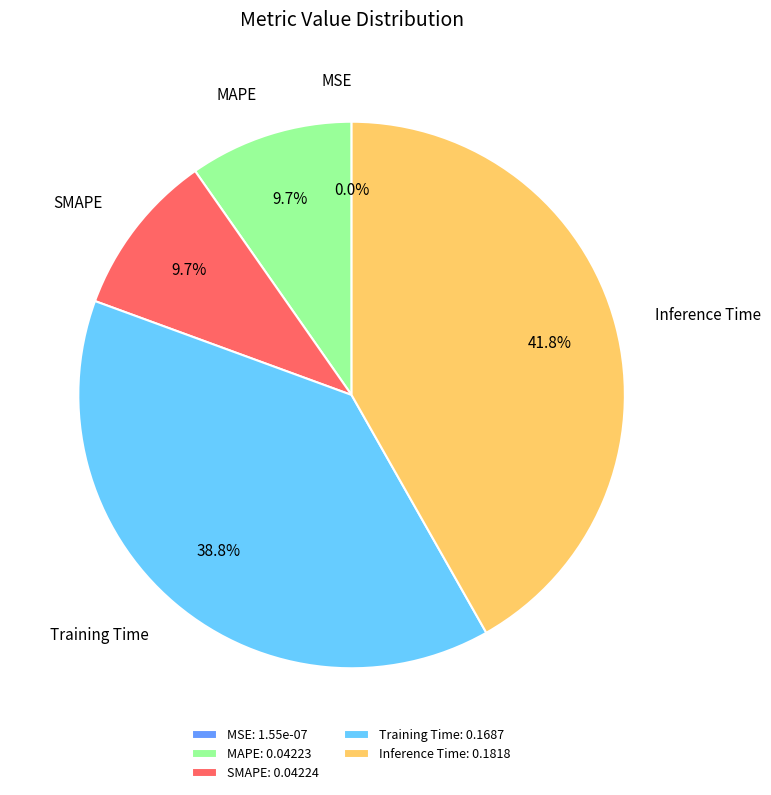

To the nearest percent, what percentage of the pie is SMAPE?

10%